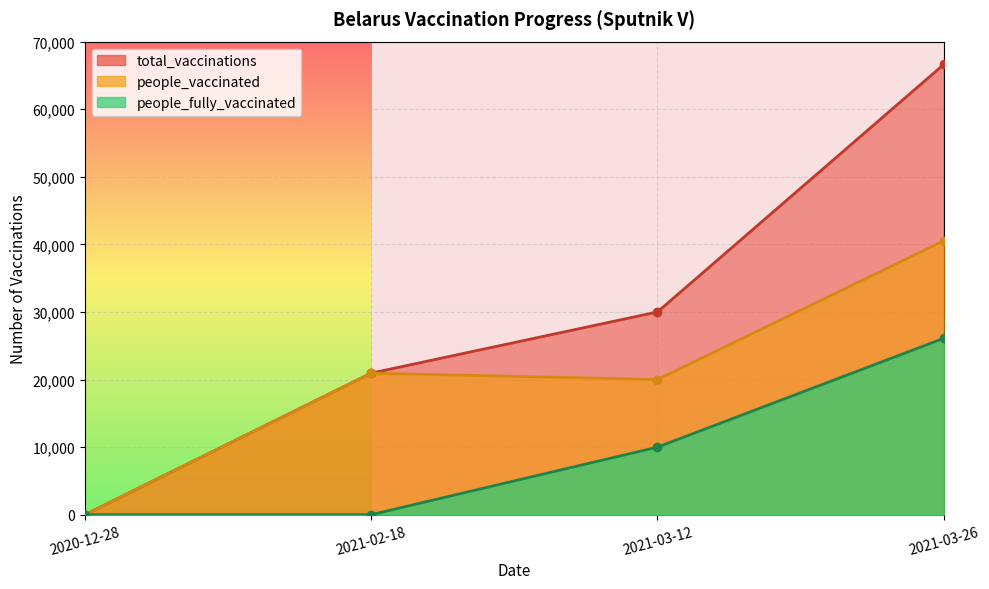

At which category does the chart reach its minimum across all series?

2020-12-28